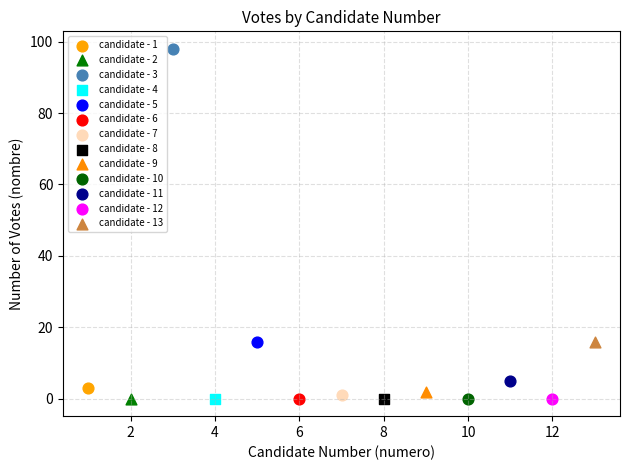

What are all the series names shown in the legend?

candidate - 1, candidate - 2, candidate - 3, candidate - 4, candidate - 5, candidate - 6, candidate - 7, candidate - 8, candidate - 9, candidate - 10, candidate - 11, candidate - 12, candidate - 13